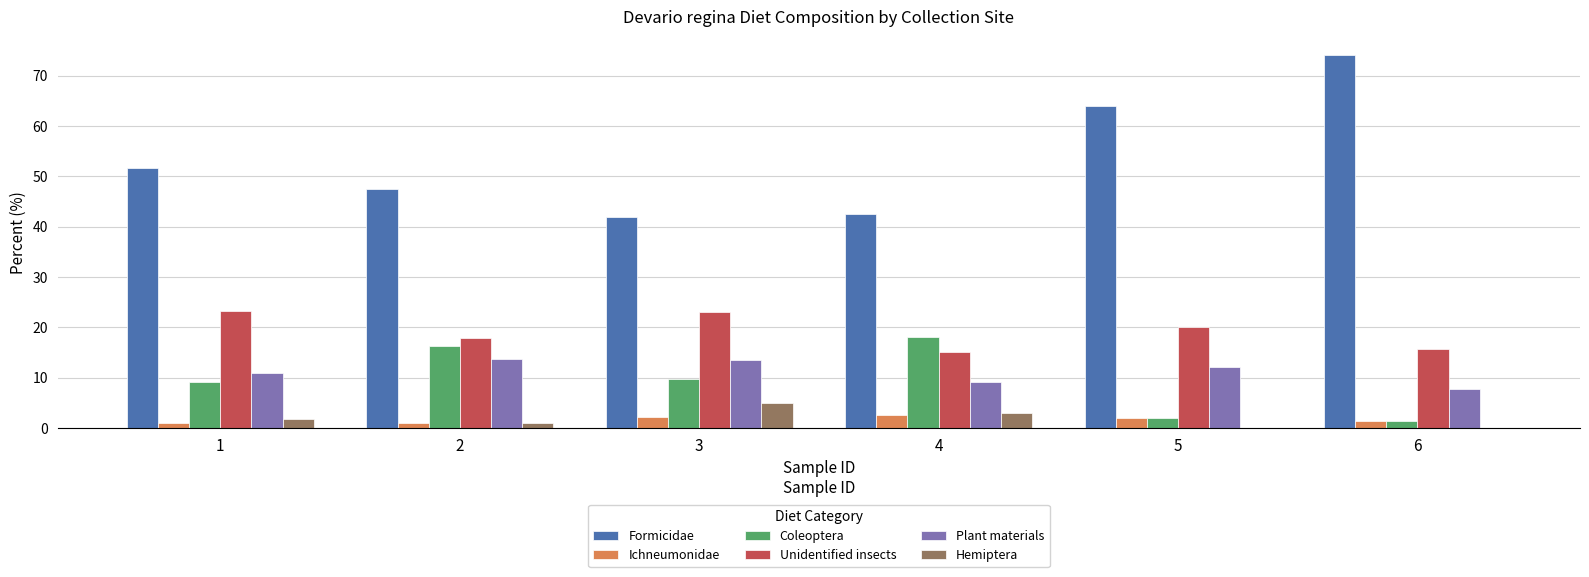

What is the total value across all series at 5?

100.0